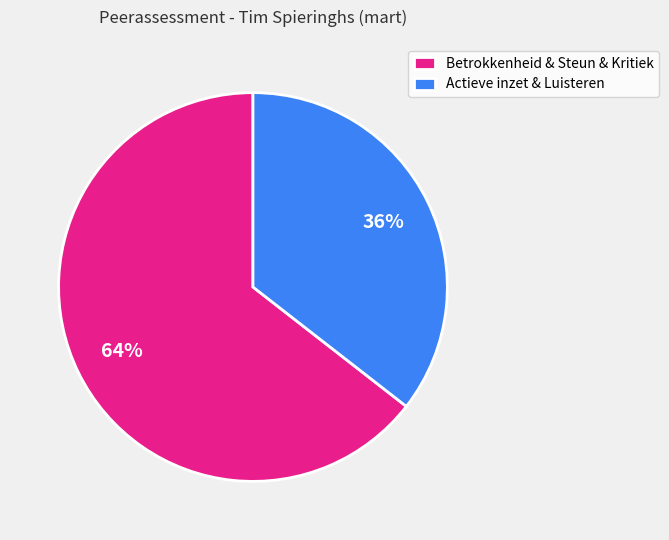

How many slices are in this pie chart?

2